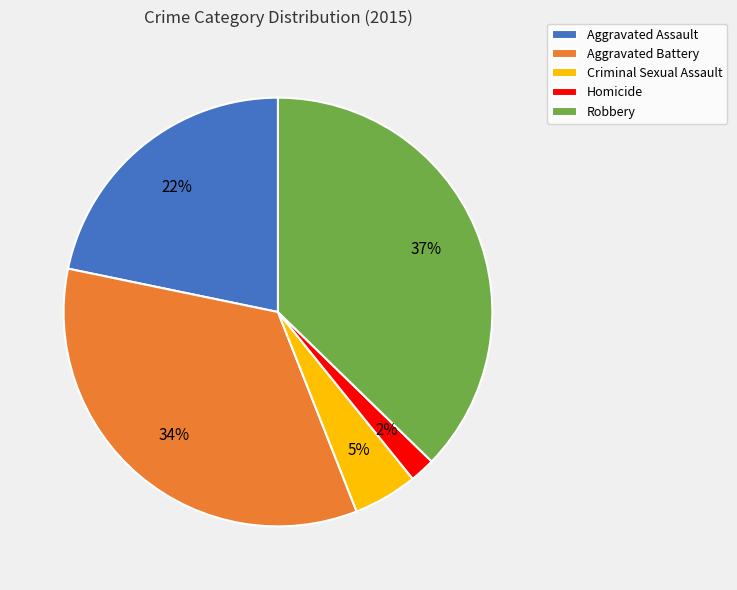

To the nearest percent, what is the difference between the largest and smallest slice percentages?

35%